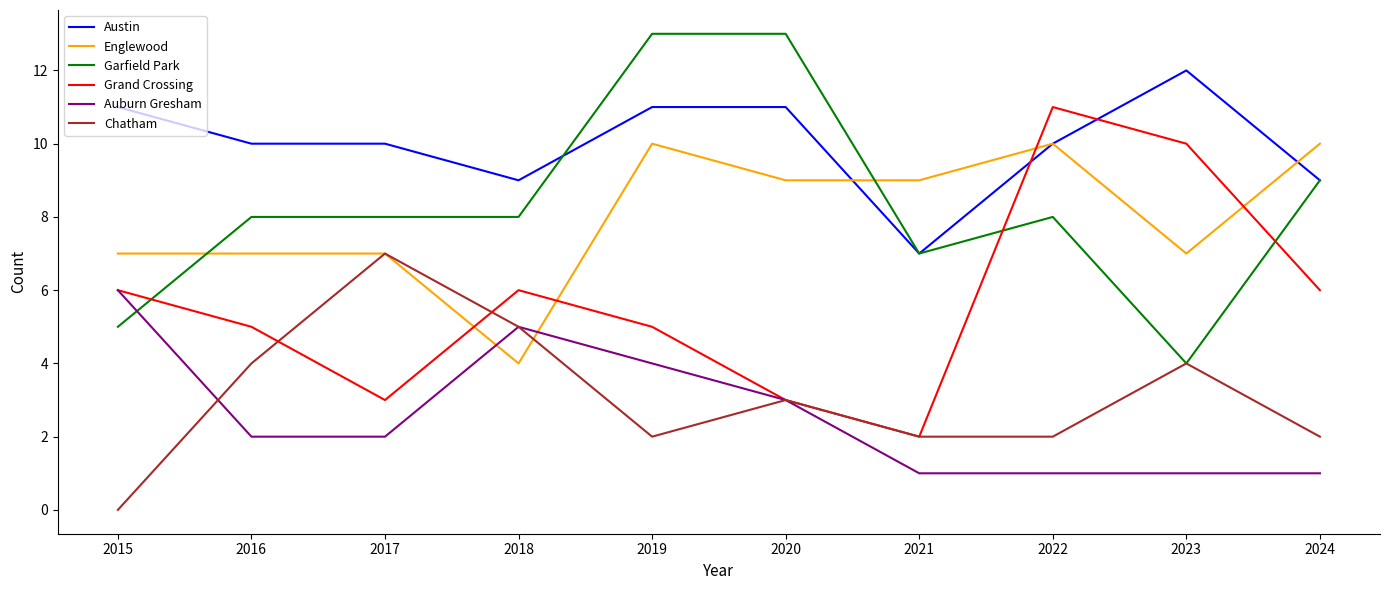

Reading left to right, transcribe all the data shown in this chart.

Austin: 11	10	10	9	11	11	7	10	12	9
Englewood: 7	7	7	4	10	9	9	10	7	10
Garfield Park: 5	8	8	8	13	13	7	8	4	9
Grand Crossing: 6	5	3	6	5	3	2	11	10	6
Auburn Gresham: 6	2	2	5	4	3	1	1	1	1
Chatham: 0	4	7	5	2	3	2	2	4	2